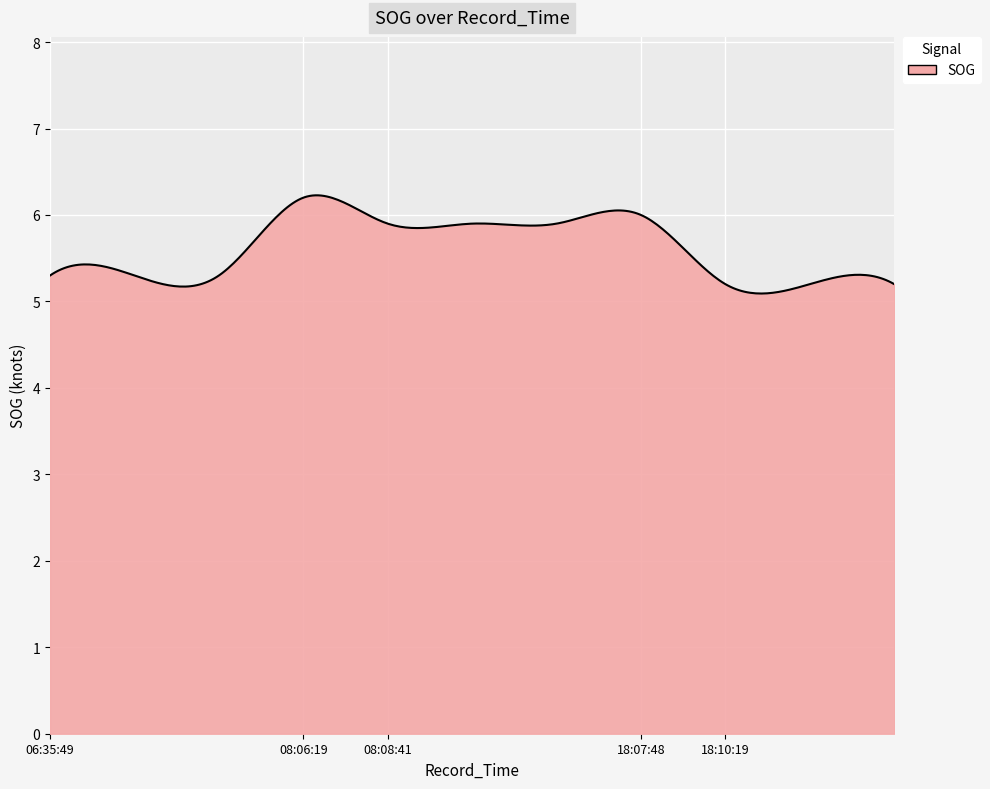

What is the difference between the maximum and minimum values?

1.1